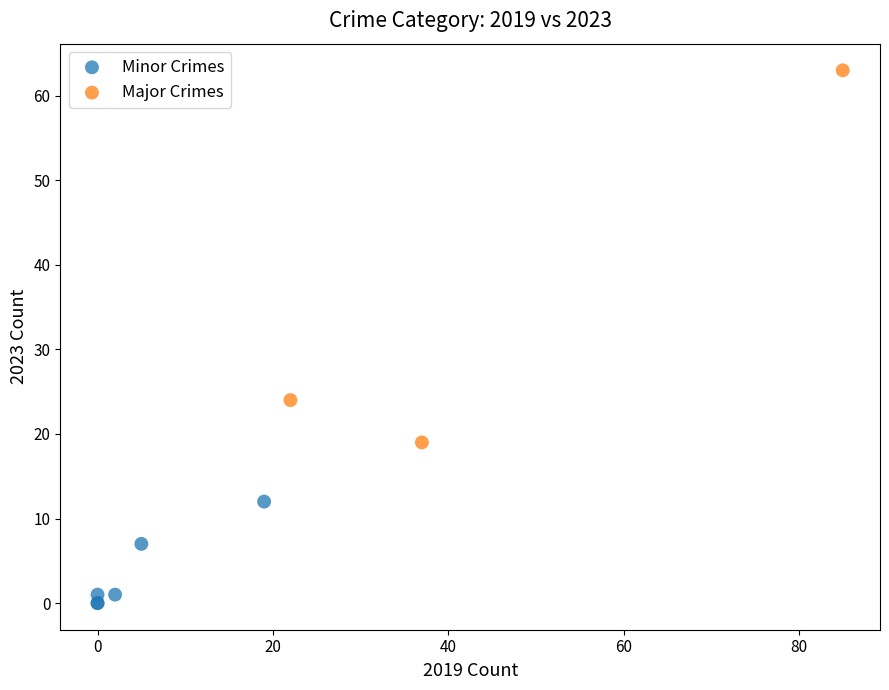

Which series reaches the maximum Y coordinate?

Major Crimes